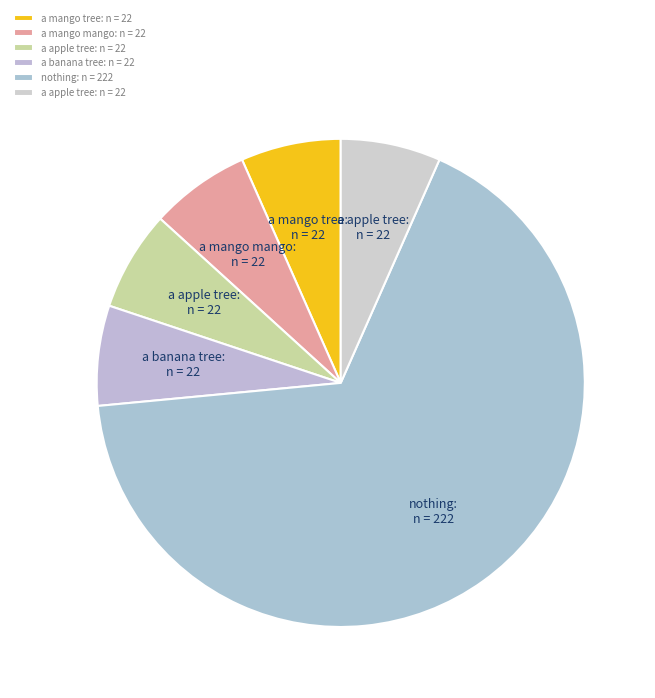

To the nearest percent, what is the difference between the largest and smallest slice percentages?

60%